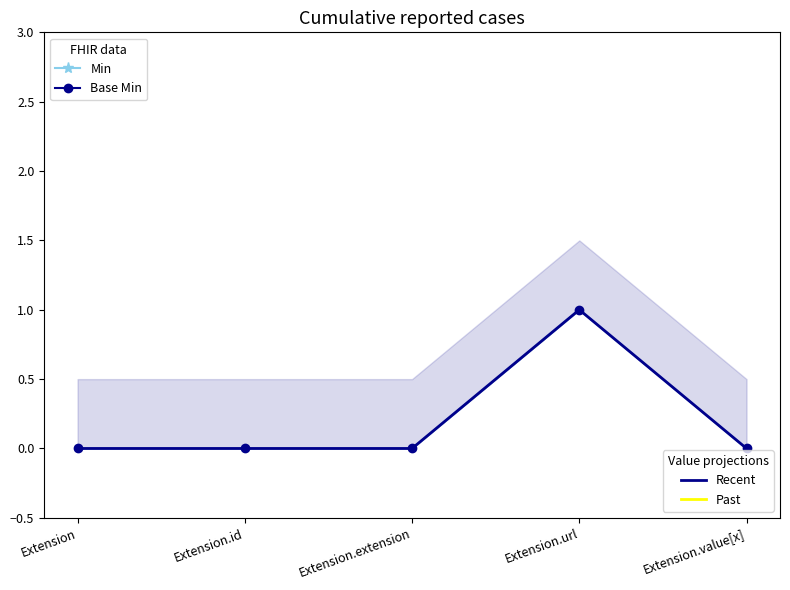

Which series has the widest spread of values?

Min line